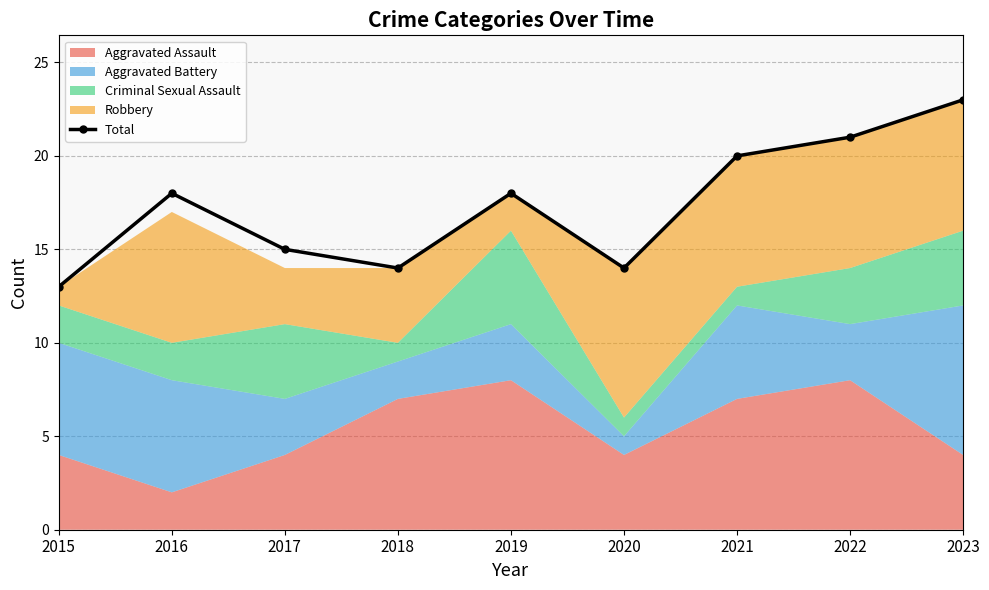

How many data points does each series have?

9